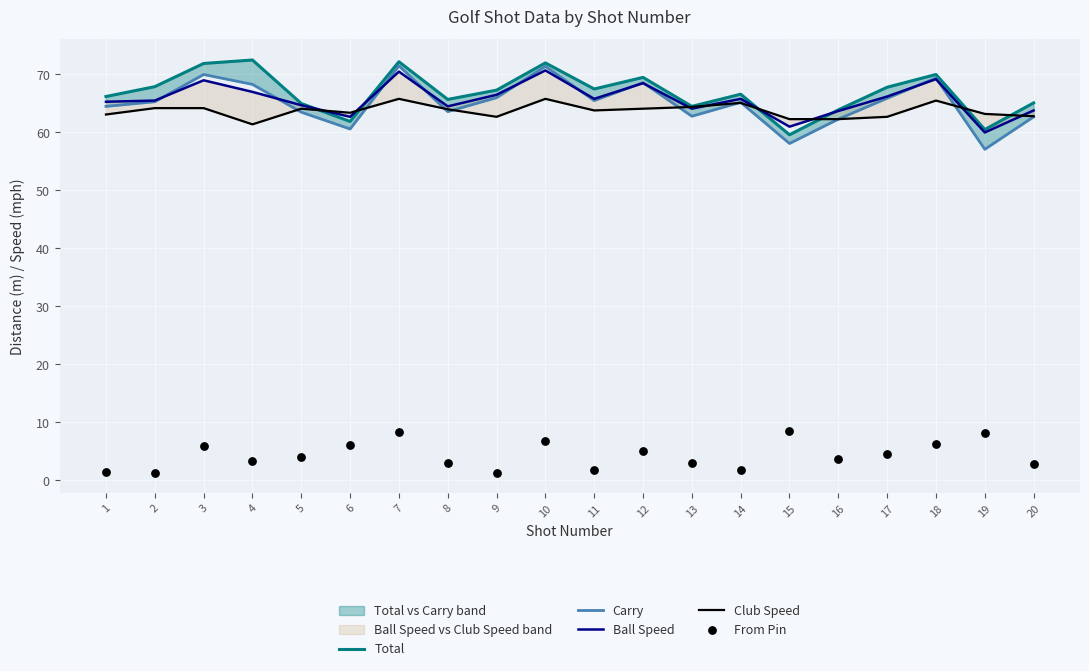

Which series reaches the maximum Y coordinate?

Total